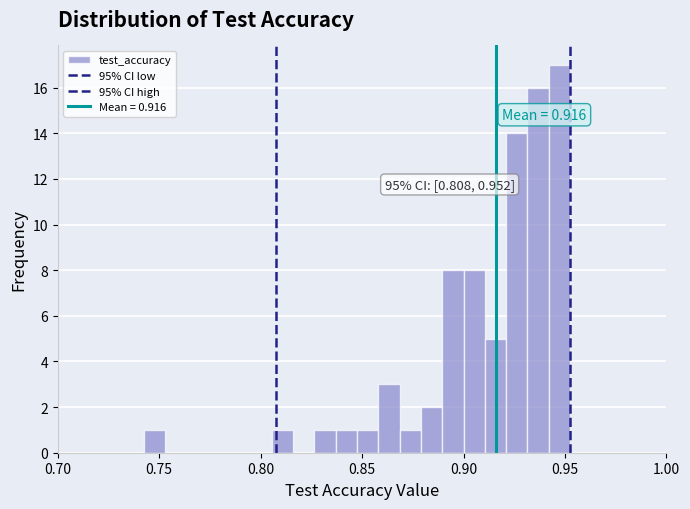

Around what value on the x-axis is the tallest bar? Give the approximate position of its centre, as read against the axis.

0.945